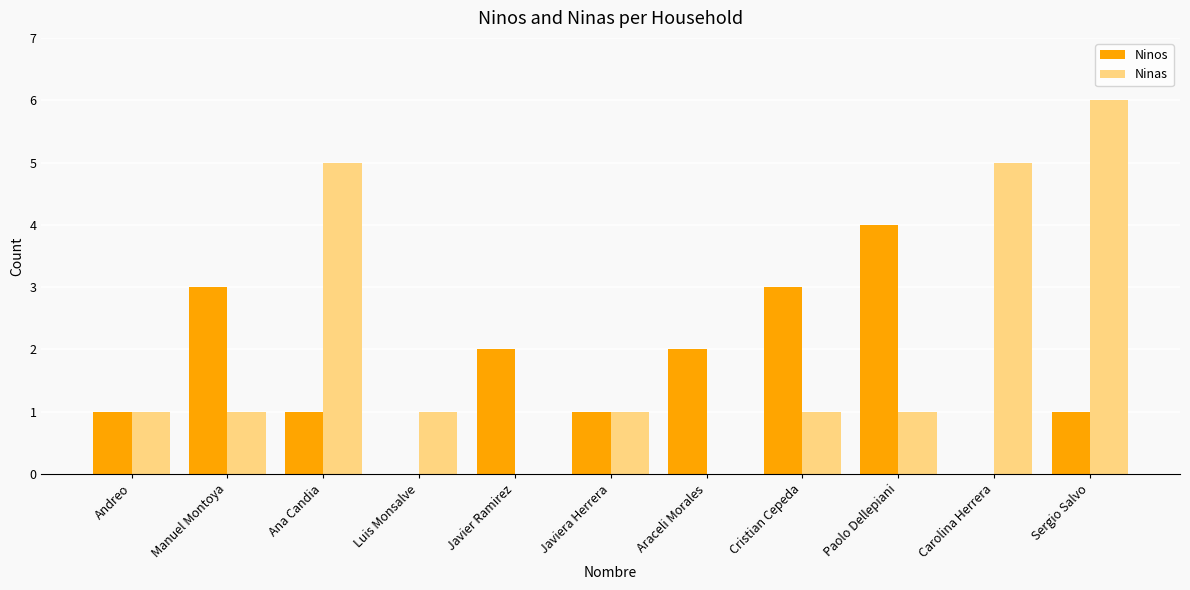

At which category is the sum across all series the highest?

Sergio Salvo